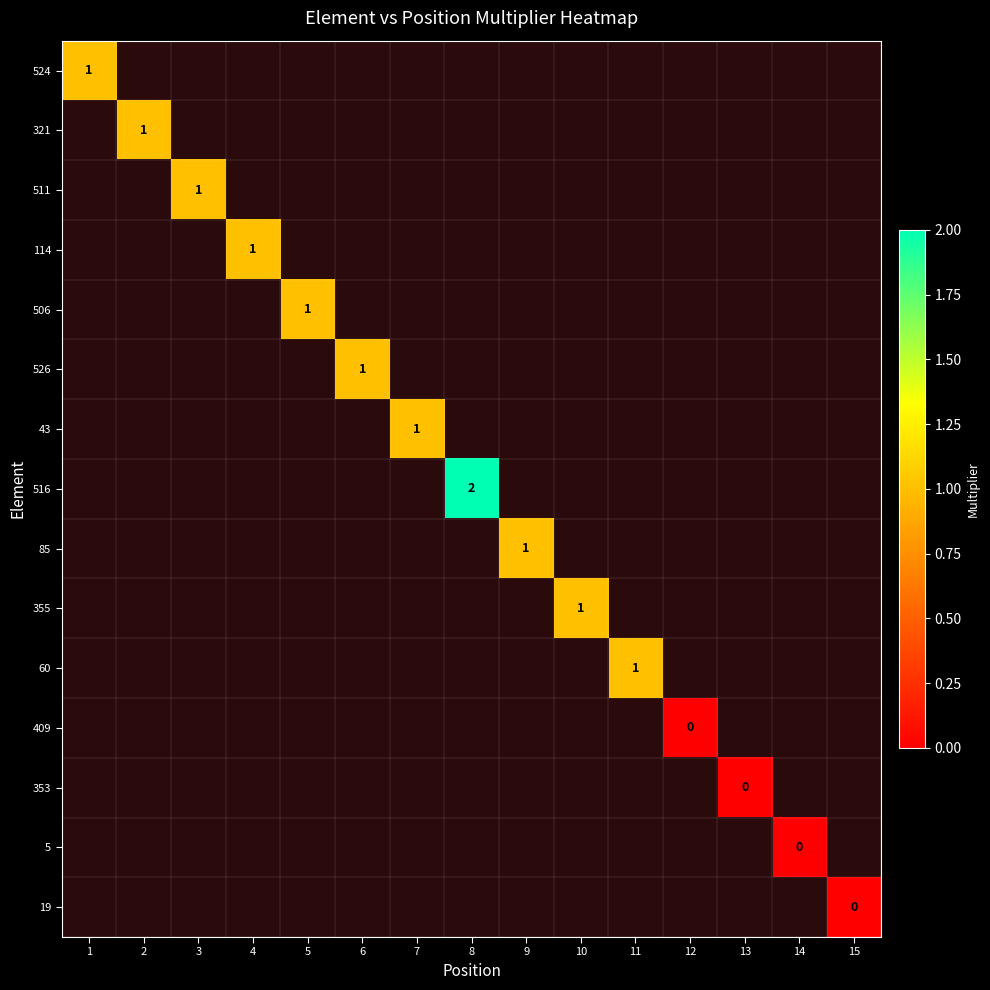

At how many categories does at least one series exceed 0?

11